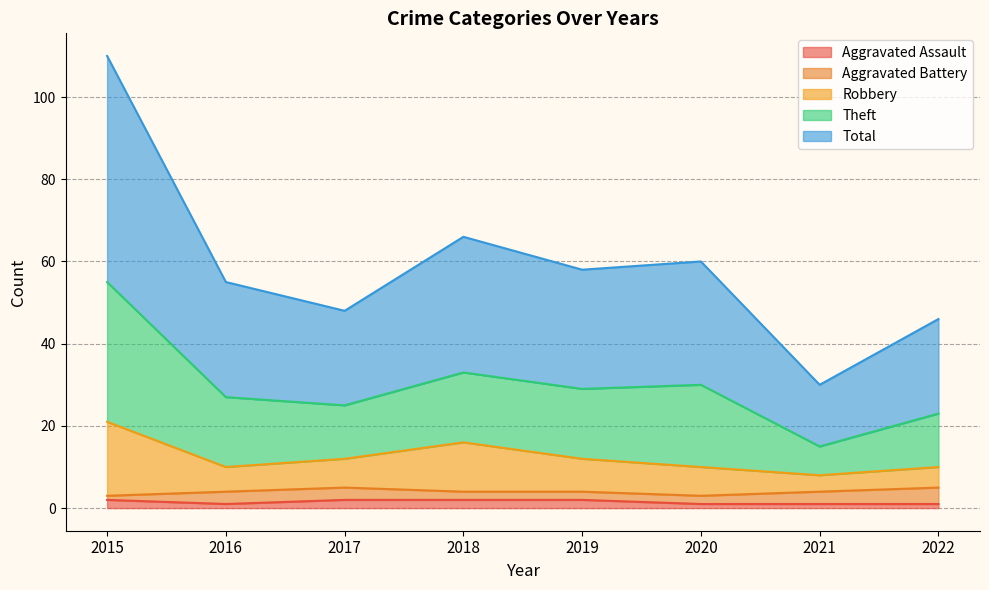

The value of Total at 2020 is 48. True or false?

False